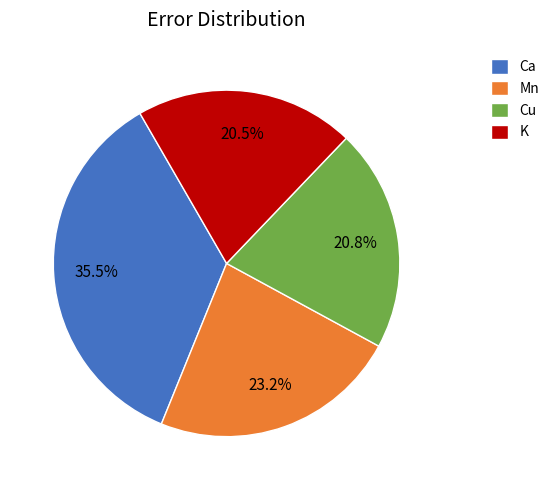

Is there a majority slice in this chart?

No